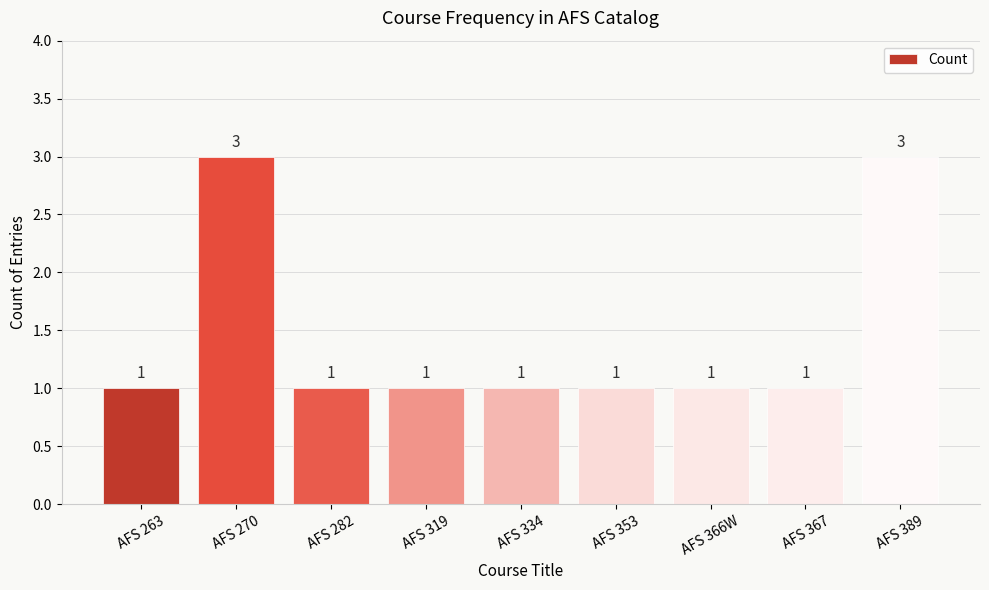

Does the chart contain any negative values?

No